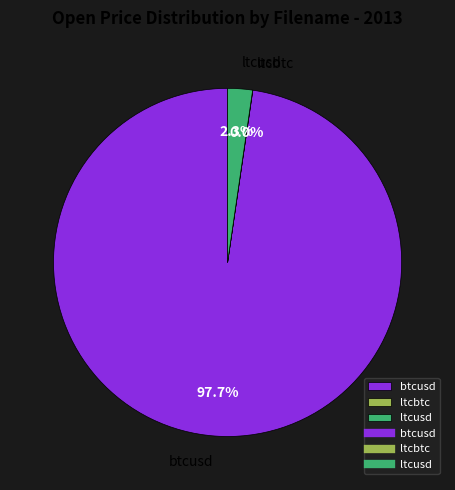

Does btcusd account for over 50% of the chart?

Yes